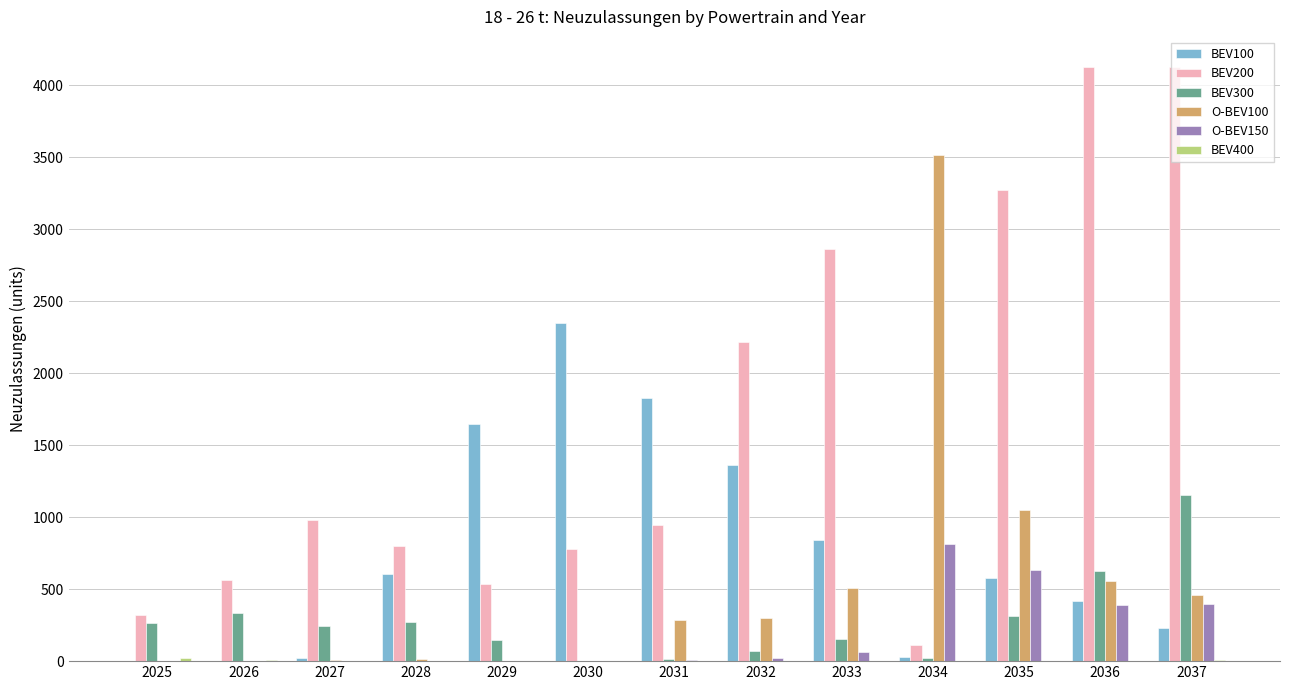

What is the highest value of the O-BEV100 series?

3516.9